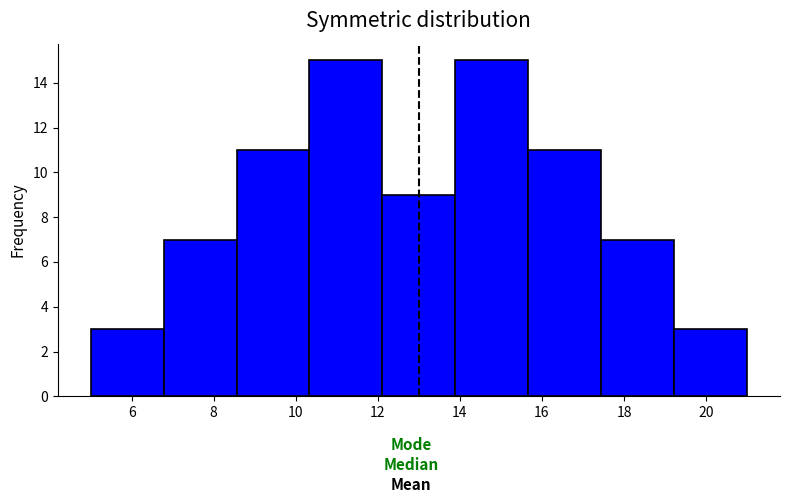

Reading left to right, list every bar in this chart as the range it spans on the x-axis followed by its height. Neither the bar edges nor the heights are printed on the chart, so give them approximately, as read against the axes.

5.0 to 6.8: 3
6.8 to 8.6: 7
8.6 to 10.4: 11
10.4 to 12.2: 15
12.2 to 13.8: 9
13.8 to 15.6: 15
15.6 to 17.4: 11
17.4 to 19.2: 7
19.2 to 21.0: 3